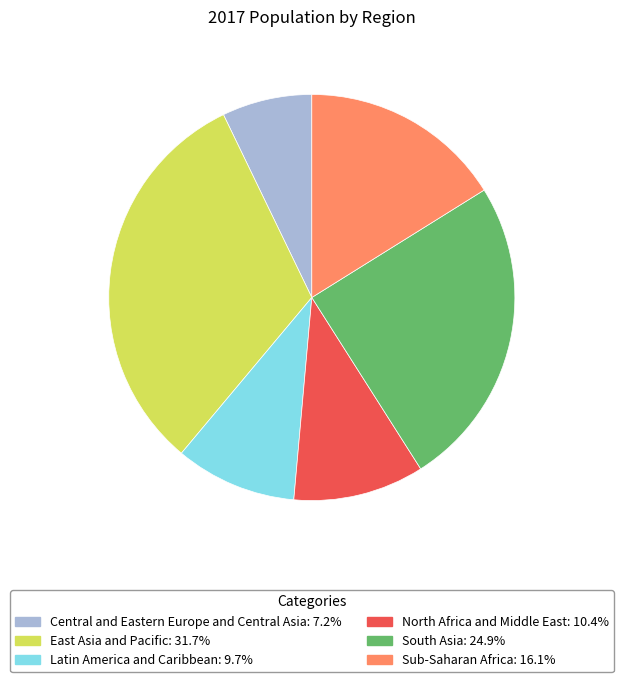

Between East Asia and Pacific and Sub-Saharan Africa, which is larger?

East Asia and Pacific